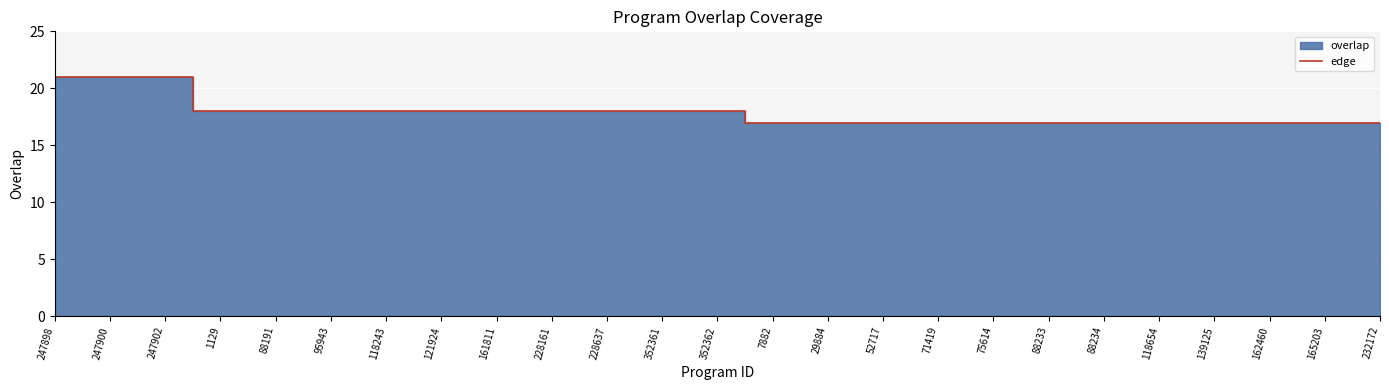

What is the value of the 4th point from the left?

18